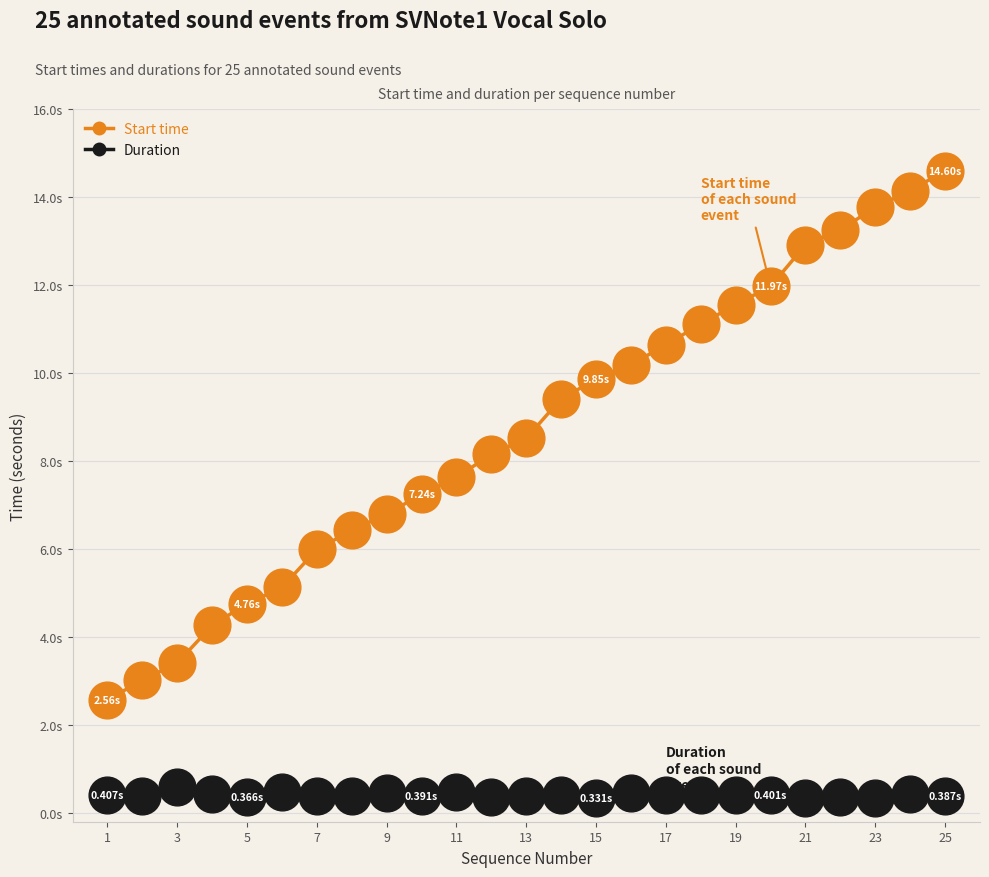

Which series has the largest total across all categories?

Start time